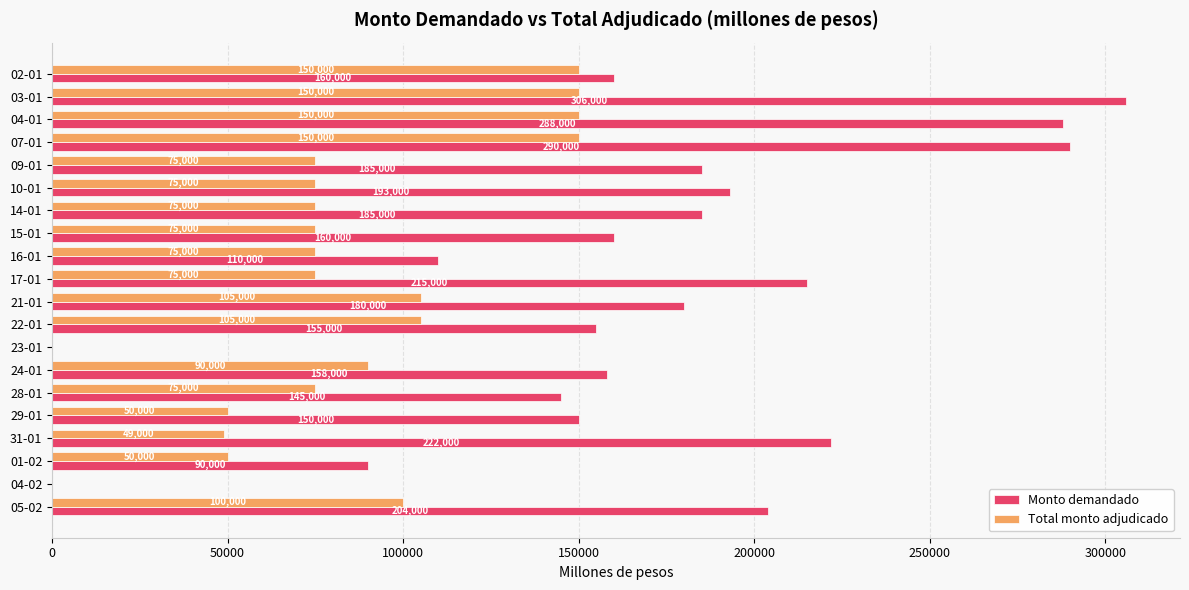

What is the highest value of the Total monto adjudicado series?

150000